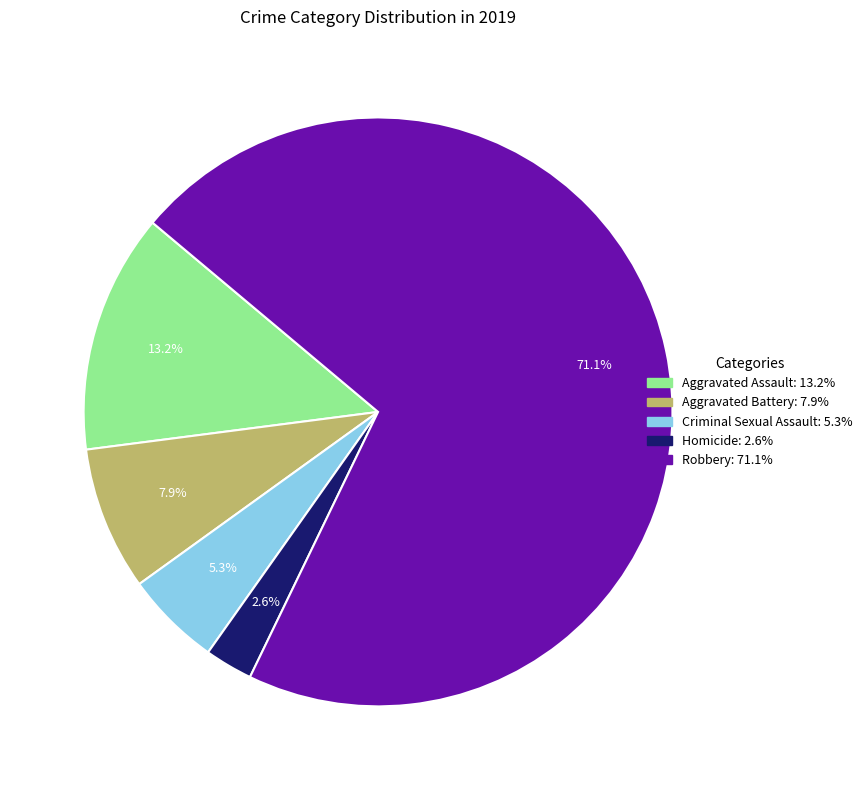

Which slice is the largest?

Robbery